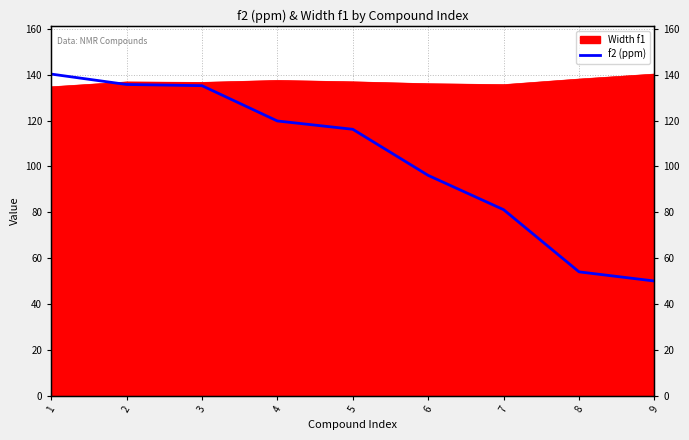

What is the difference between the second highest and minimum values?

85.7